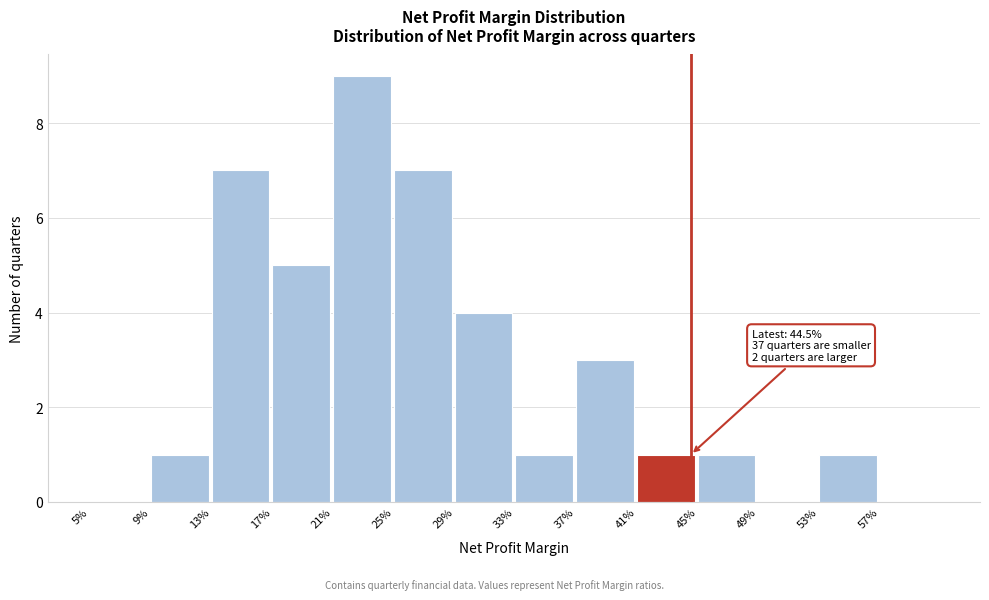

Reading left to right, what are all the values shown in this chart?

5%=0	9%=1	13%=7	17%=5	21%=9	25%=7	29%=4	33%=1	37%=3	41%=1	45%=1	49%=0	53%=1	57%=0